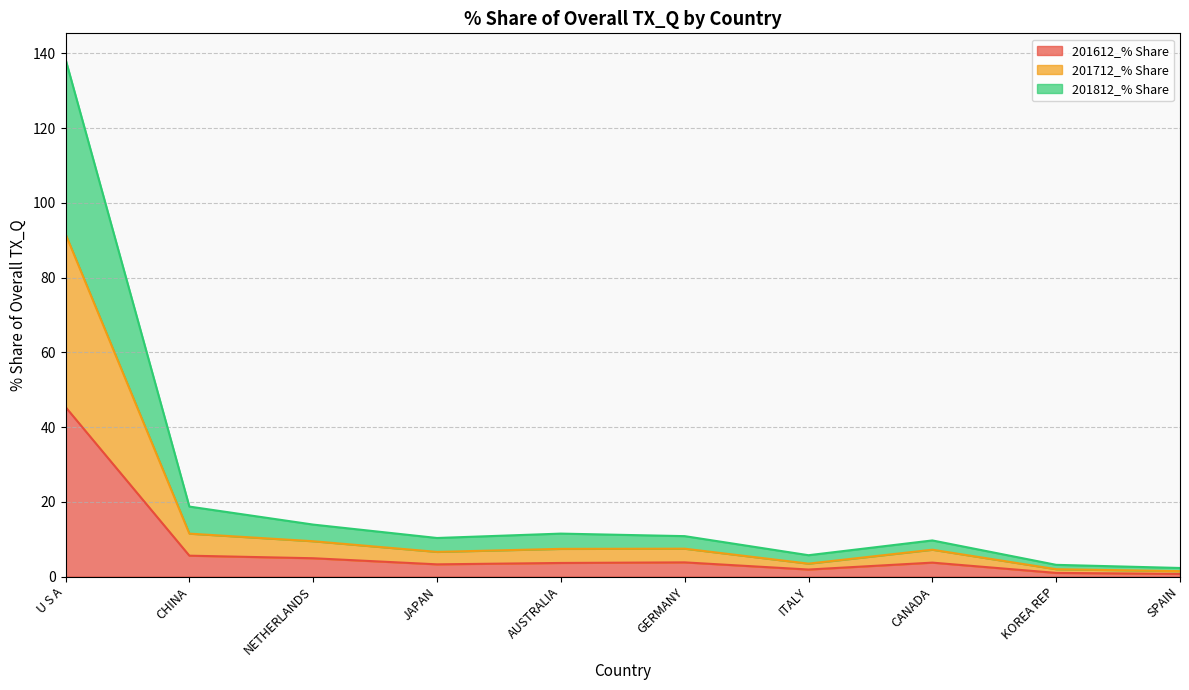

At which category is the sum across all series the highest?

U S A